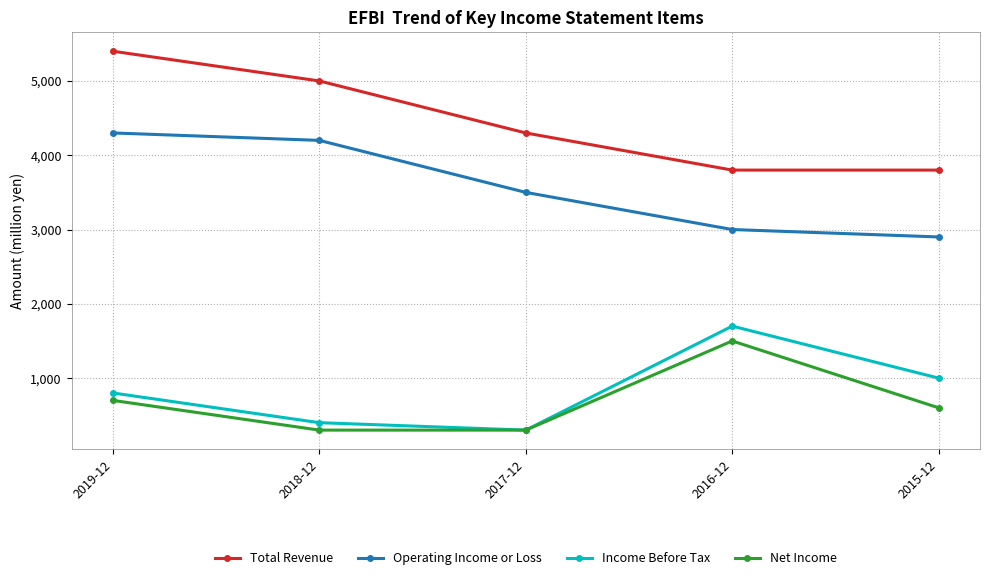

Rank the series at 2018-12 from highest to lowest value.

Total Revenue, Operating Income or Loss, Income Before Tax, Net Income